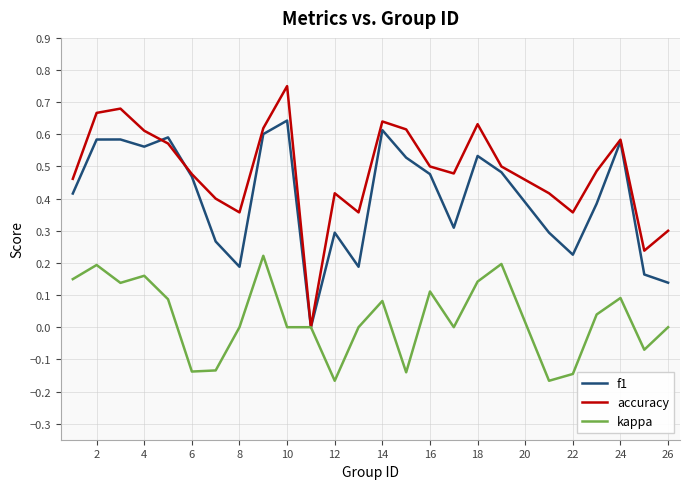

How many f1 values are between 0 and 1?

25